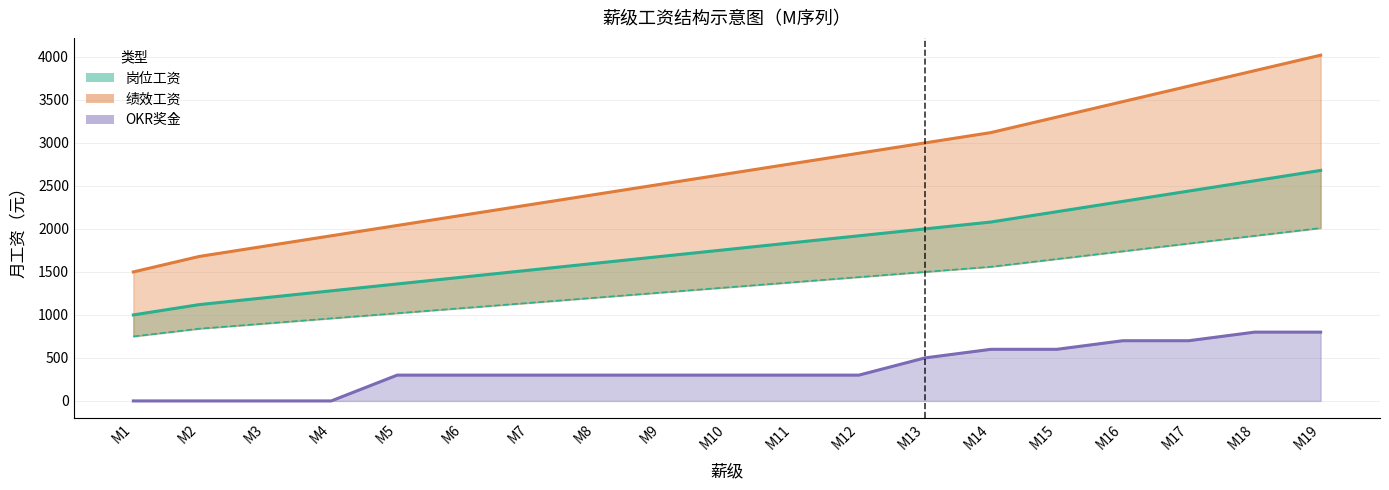

True or false: OKR奖金 and 绩效工资 cross at least once.

False